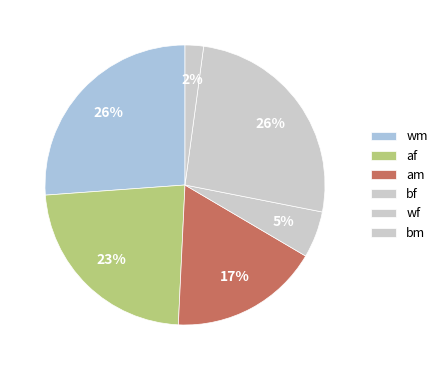

How many slices are in this pie chart?

6